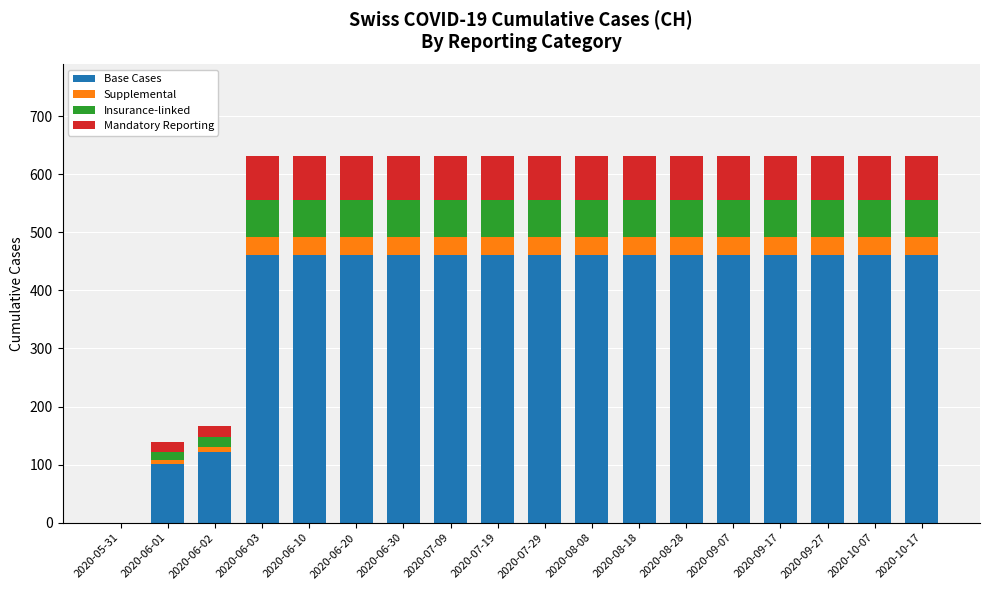

What is the total value across all series at 2020-06-20?

631.0